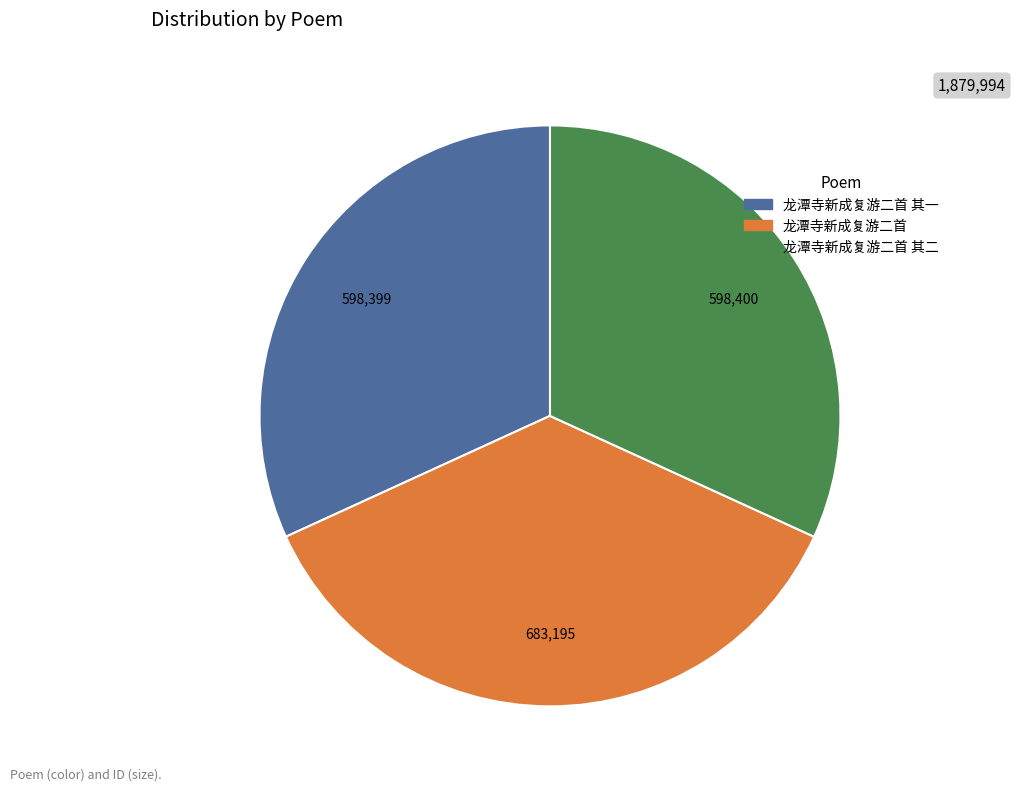

Is there a majority slice in this chart?

No